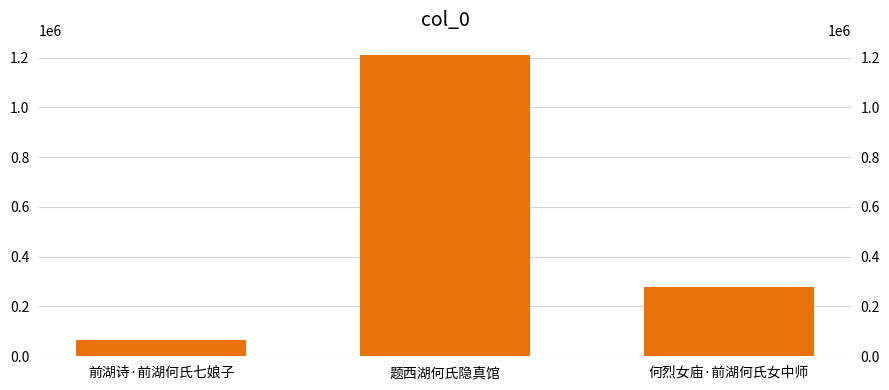

Reading left to right, list all the values displayed in this chart.

65094	1210505	278507